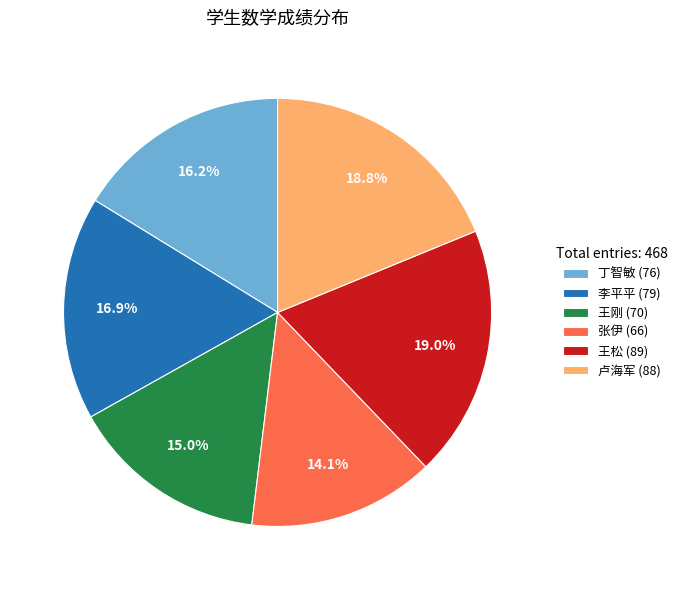

Is there a majority slice in this chart?

No